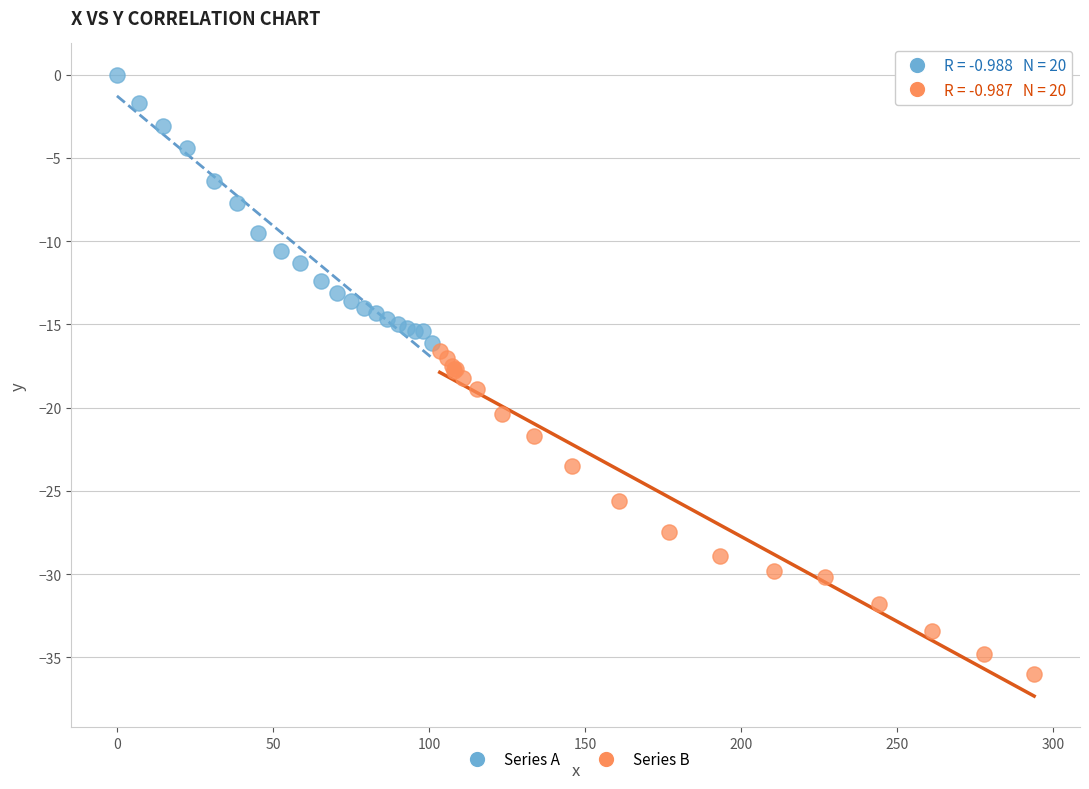

Which series reaches the minimum Y coordinate?

Series B